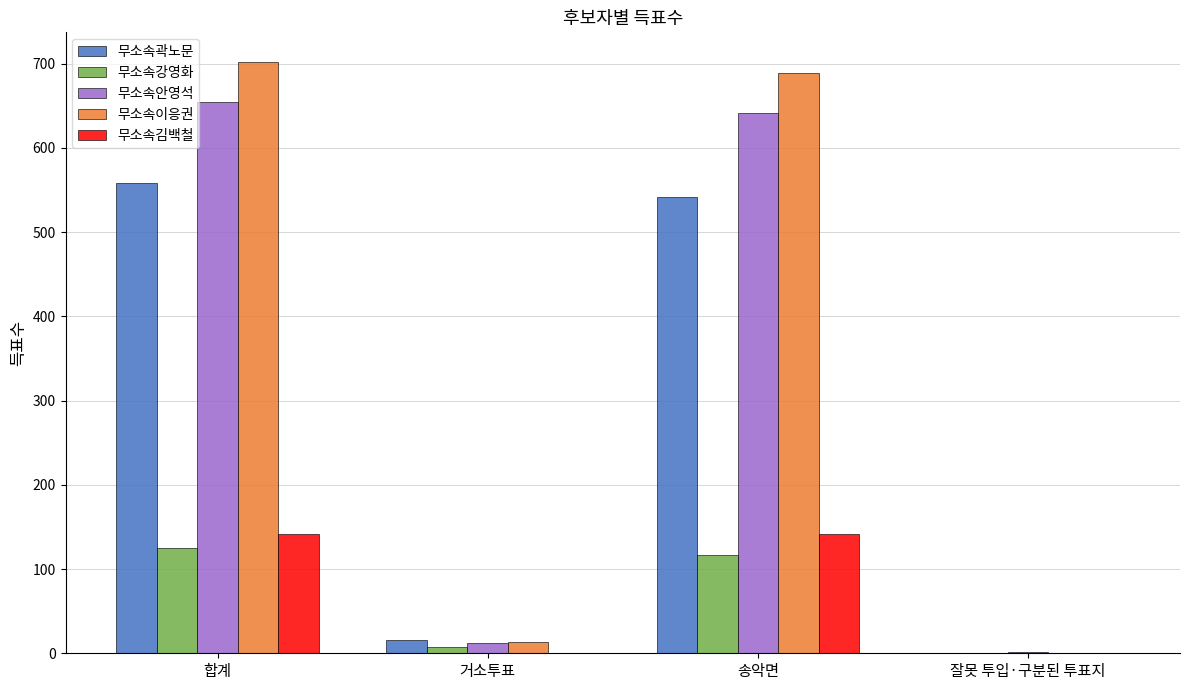

True or false: 무소속안영석 has a value of 654 at 합계.

True